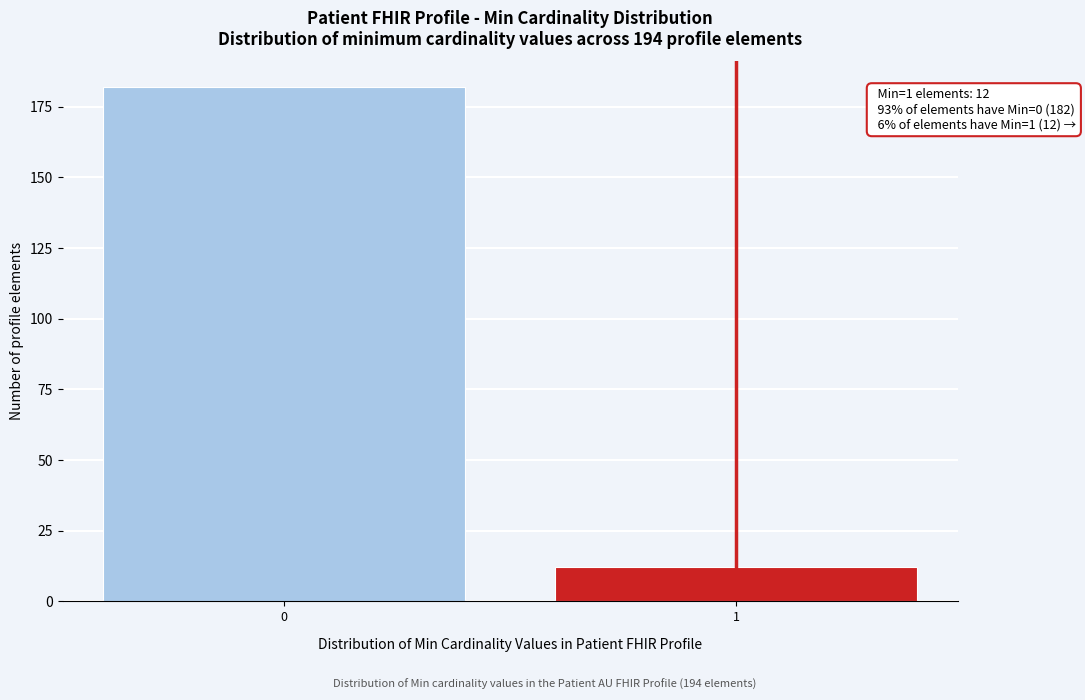

Reading right to left, transcribe all the data shown in this chart.

12	182